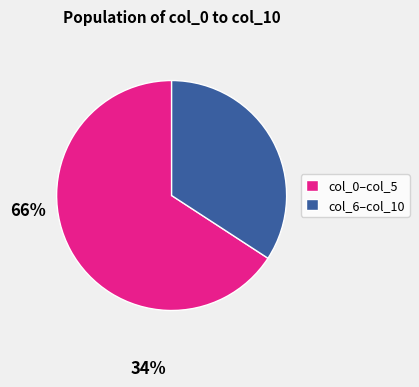

Is there a majority slice in this chart?

Yes